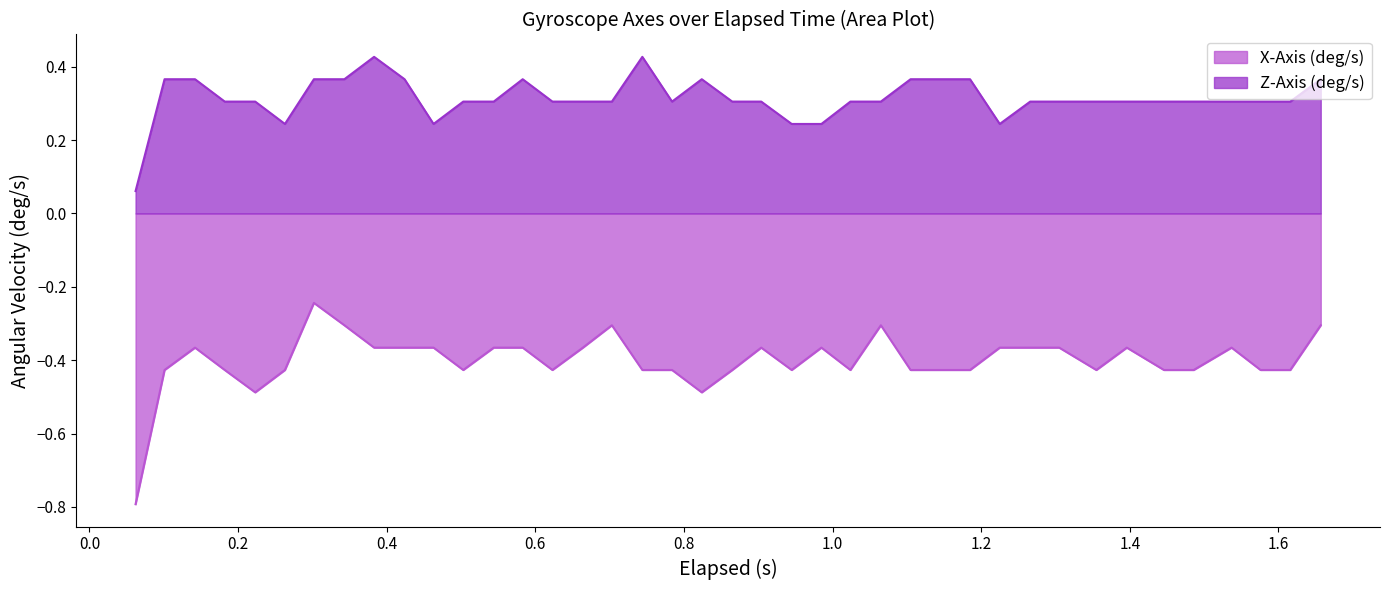

Which series has the widest spread of values?

X-Axis (deg/s)